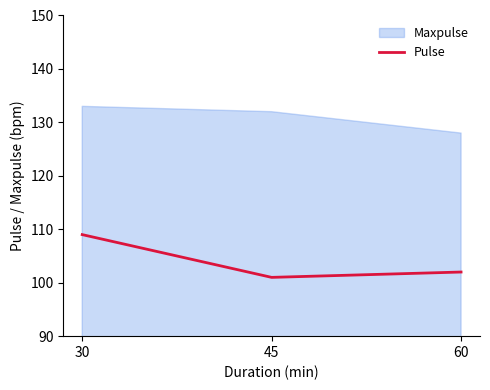

Reading left to right, transcribe all the data shown in this chart.

Maxpulse: 30=133	45=132	60=128
Pulse: 30=109	45=101	60=102